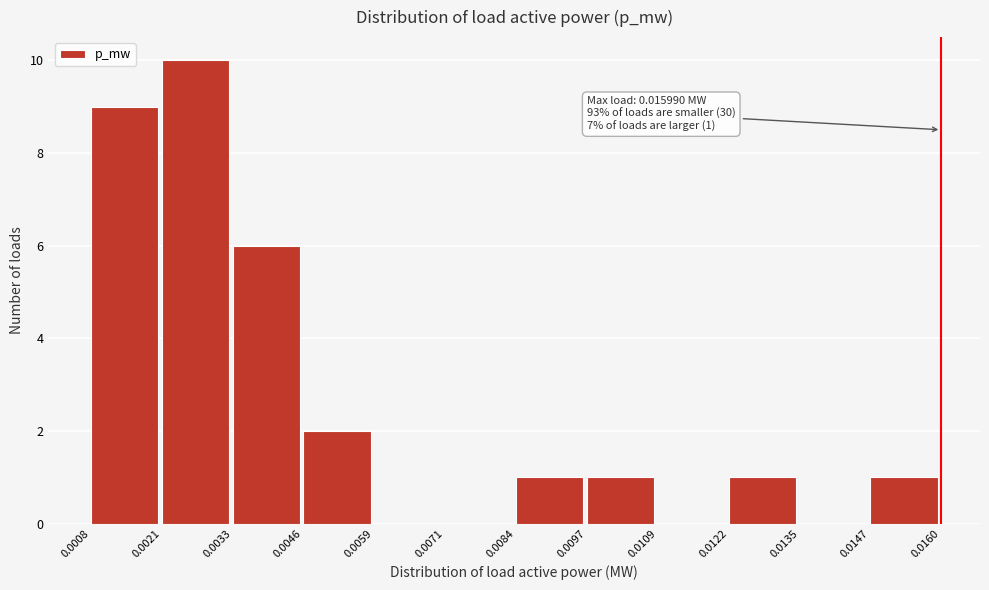

Which range on the x-axis has the tallest bar?

0.0021 to 0.0033